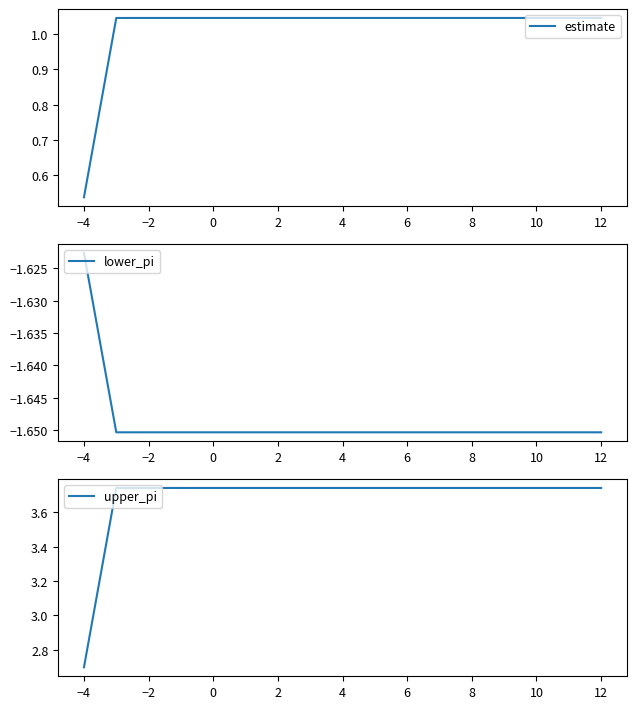

At which label is estimate closest to 0?

−4